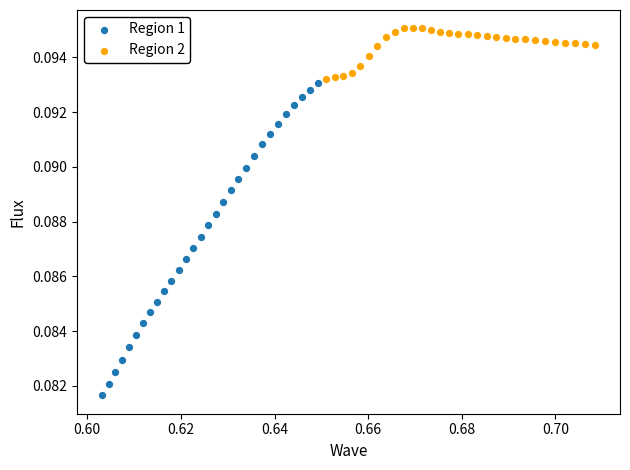

Which series has the largest Y range (max minus min)?

Region 1